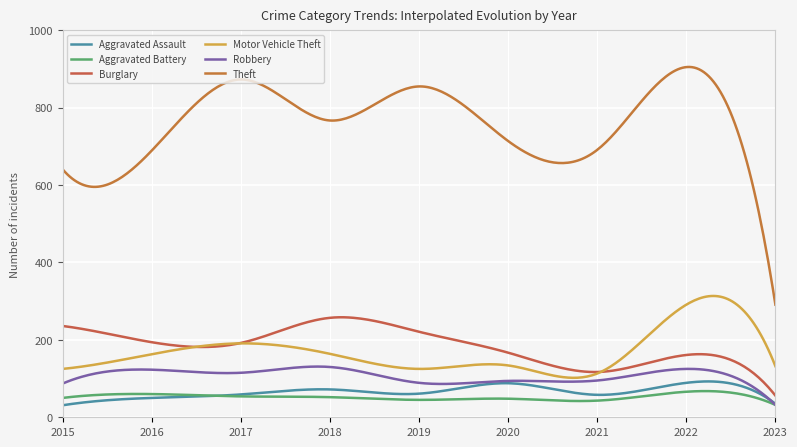

Does the chart have visible grid lines?

Yes